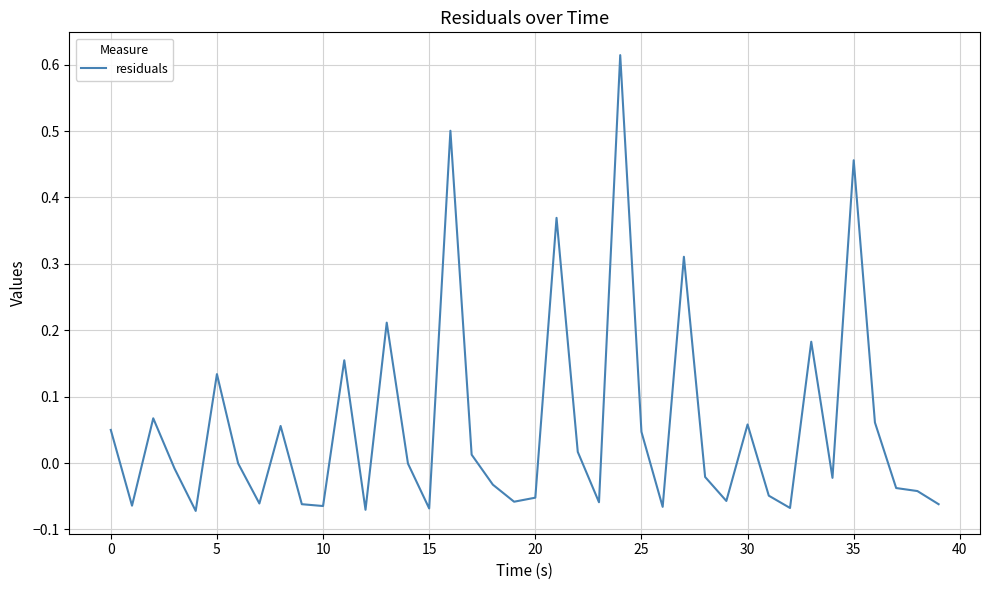

What is the difference between the maximum and minimum values?

0.7